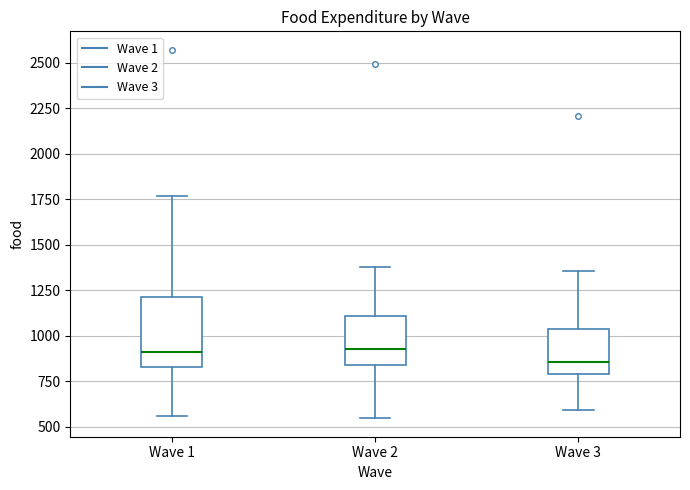

Reading left to right, transcribe this box plot: for each box, give where its median line is, the range the box spans, and where its two whiskers end, as read against the y-axis. The values are not printed on the chart, so give them approximately, as read against the axis.

Wave 1: median 900, box 850 to 1200, whiskers 550 to 1750
Wave 2: median 900, box 850 to 1100, whiskers 550 to 1400
Wave 3: median 850, box 800 to 1050, whiskers 600 to 1350